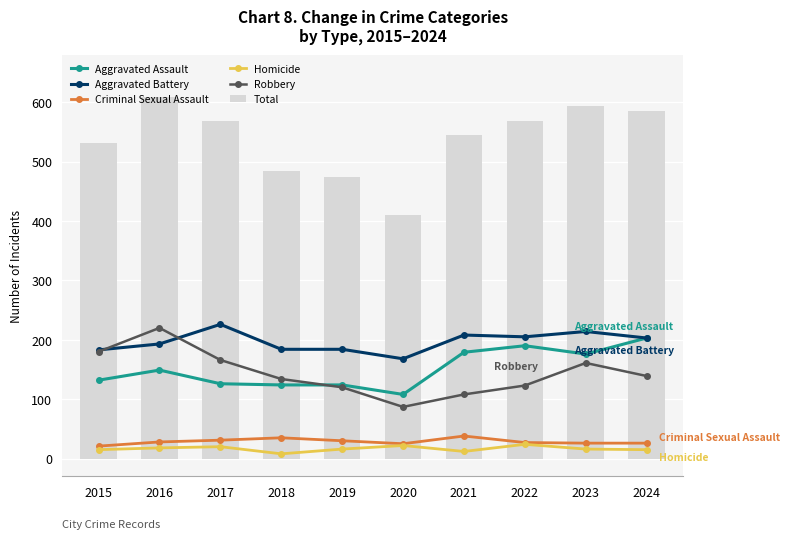

What are all the series names shown in the legend?

Aggravated Assault, Aggravated Battery, Criminal Sexual Assault, Homicide, Robbery, Total